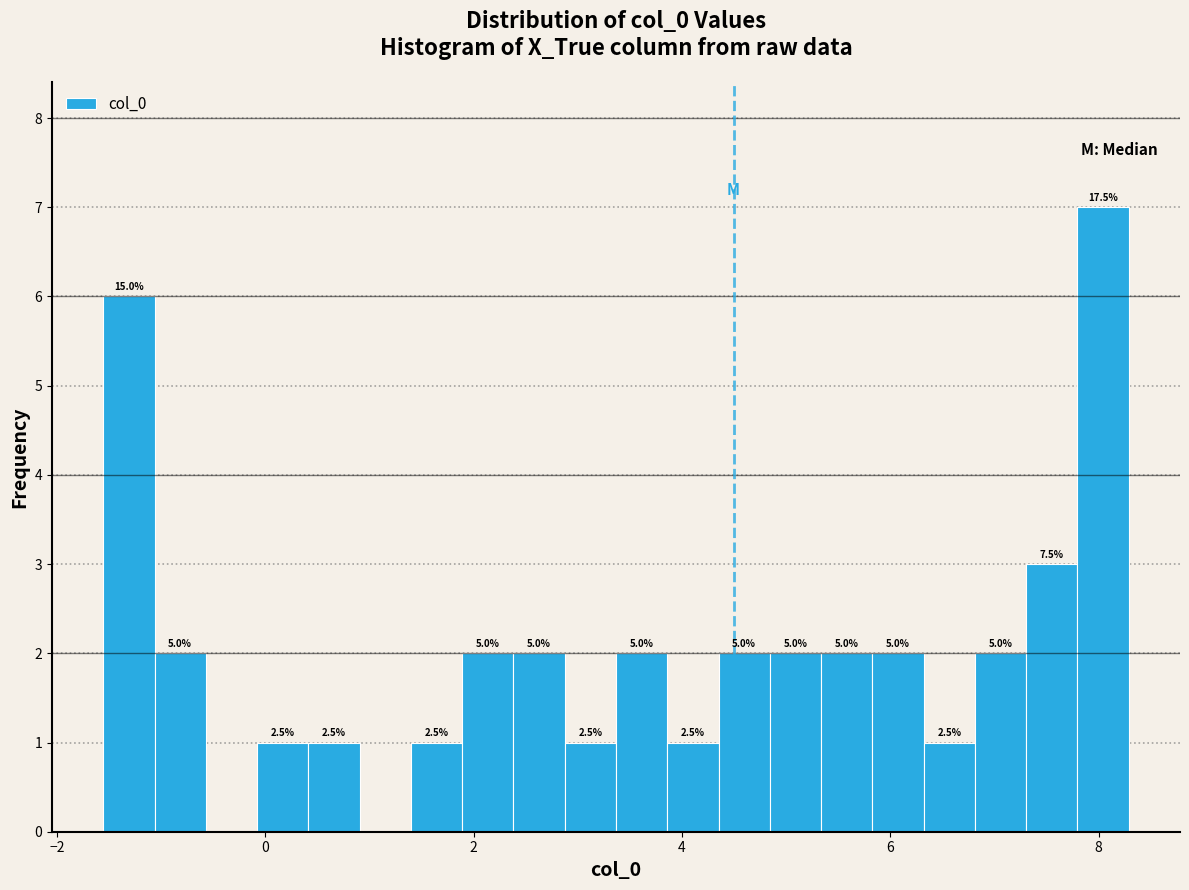

Around what value on the x-axis is the tallest bar? Give the approximate position of its centre, as read against the axis.

8.0